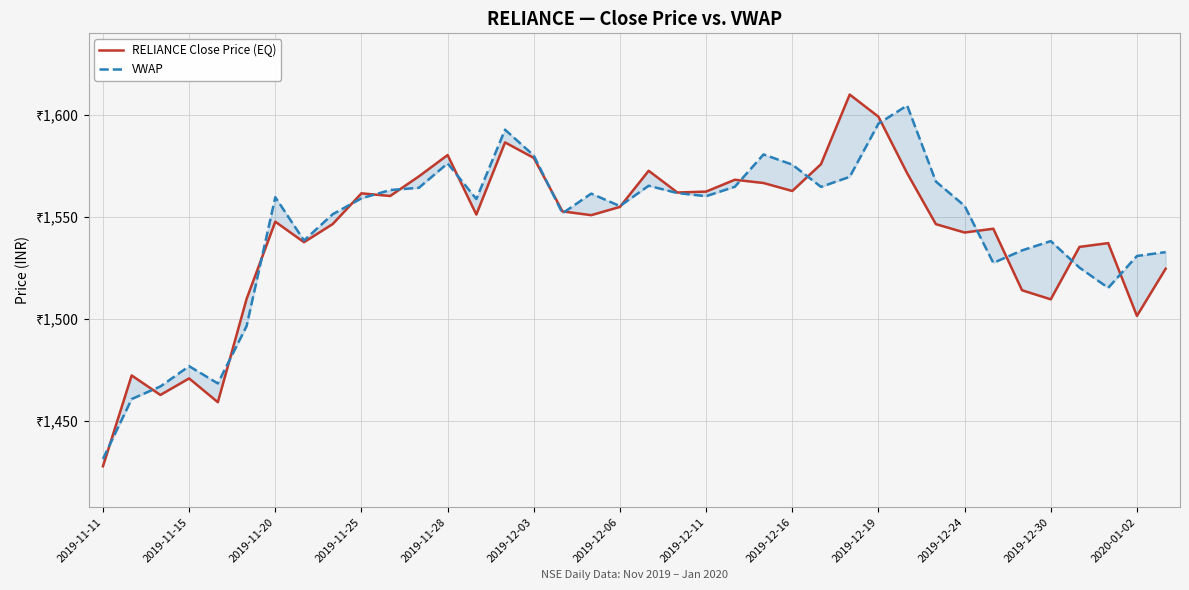

How many lines are shown in the chart?

2